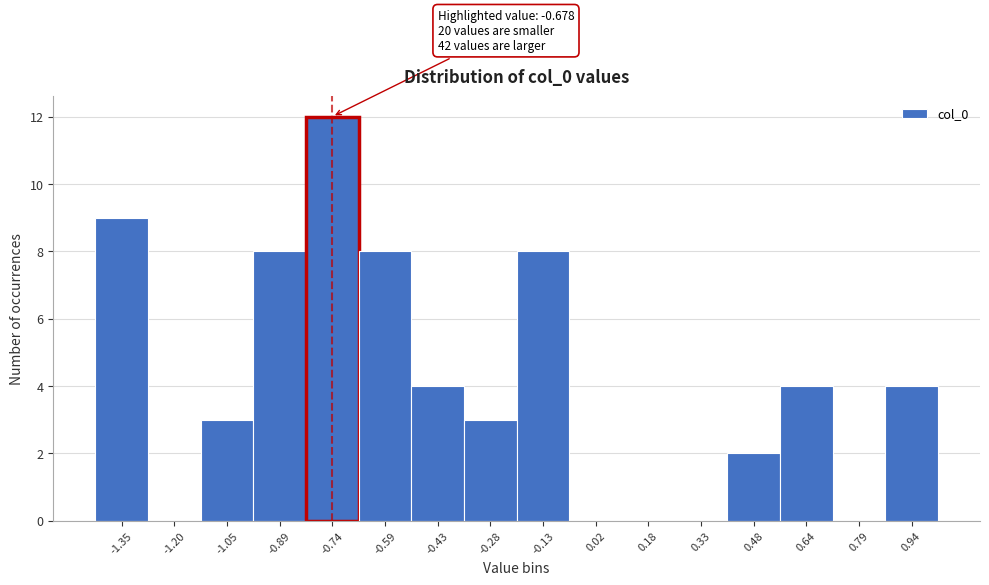

Reading right to left, transcribe all the data shown in this chart.

0.94=4	0.79=0	0.64=4	0.48=2	0.33=0	0.18=0	0.02=0	-0.13=8	-0.28=3	-0.43=4	-0.59=8	-0.74=12	-0.89=8	-1.05=3	-1.20=0	-1.35=9